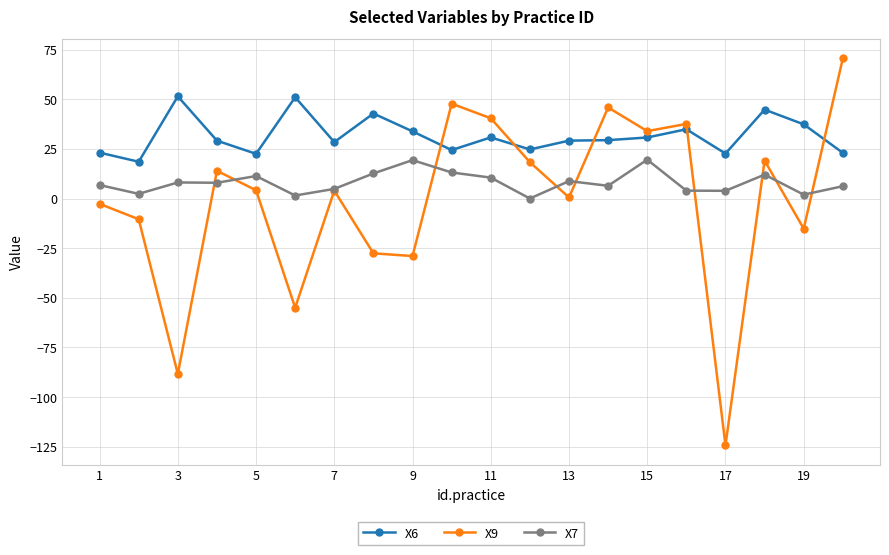

Rank the series by their average value, from highest to lowest.

X6, X7, X9